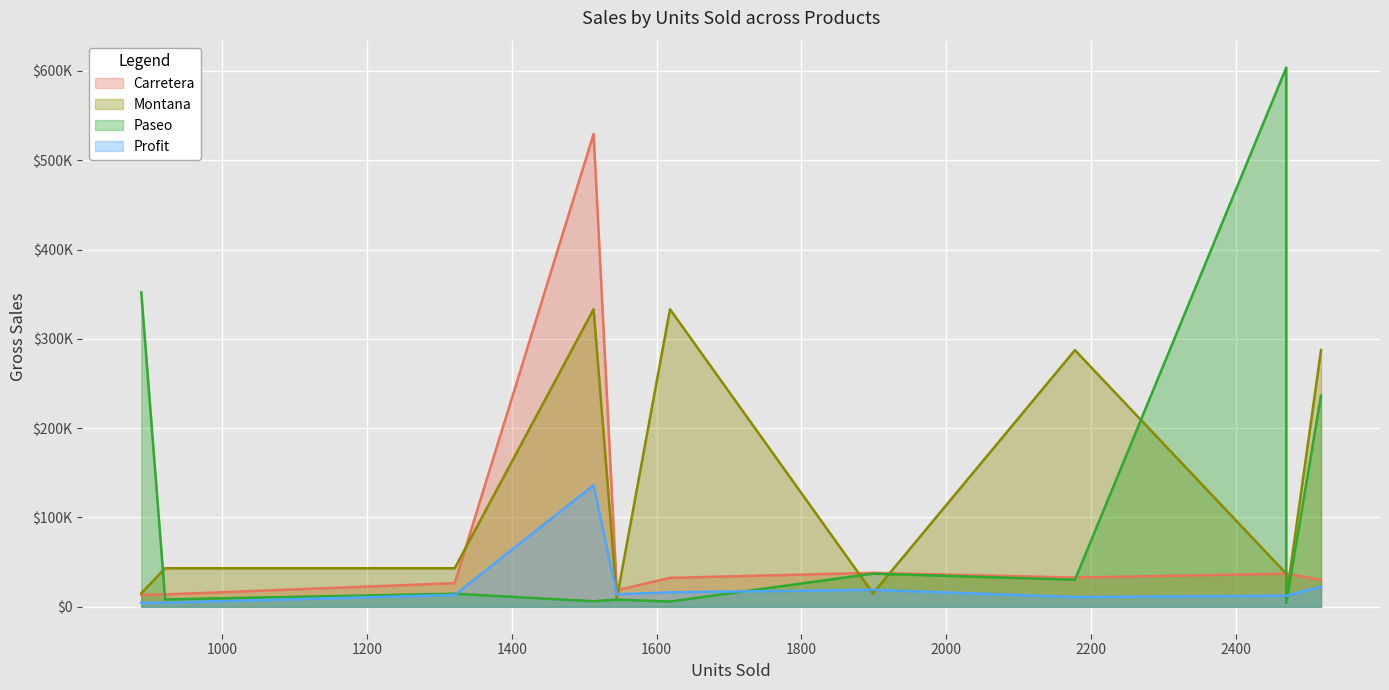

List the series in order of their peak value, lowest first.

Profit, Montana, Carretera, Paseo